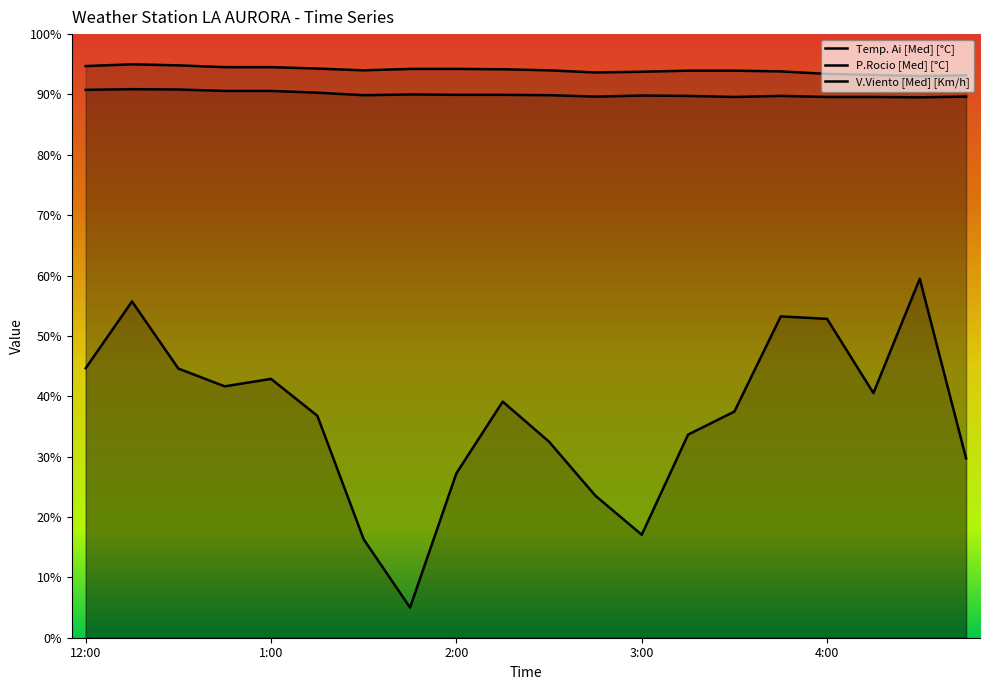

What is the total value across all series at 2:30?

216.4